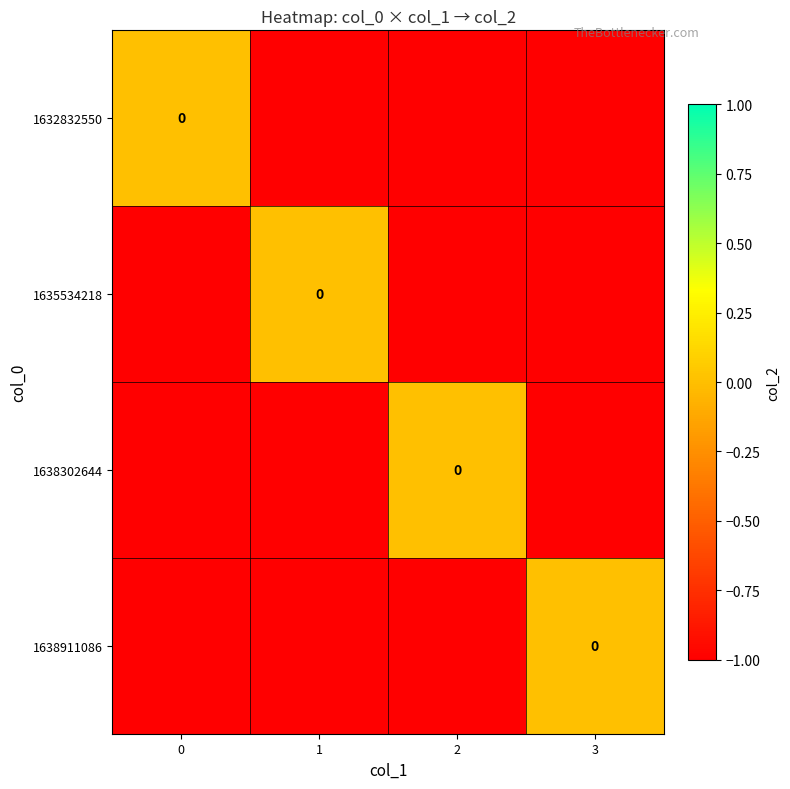

Which category has the highest value in the 1635534218 series?

1